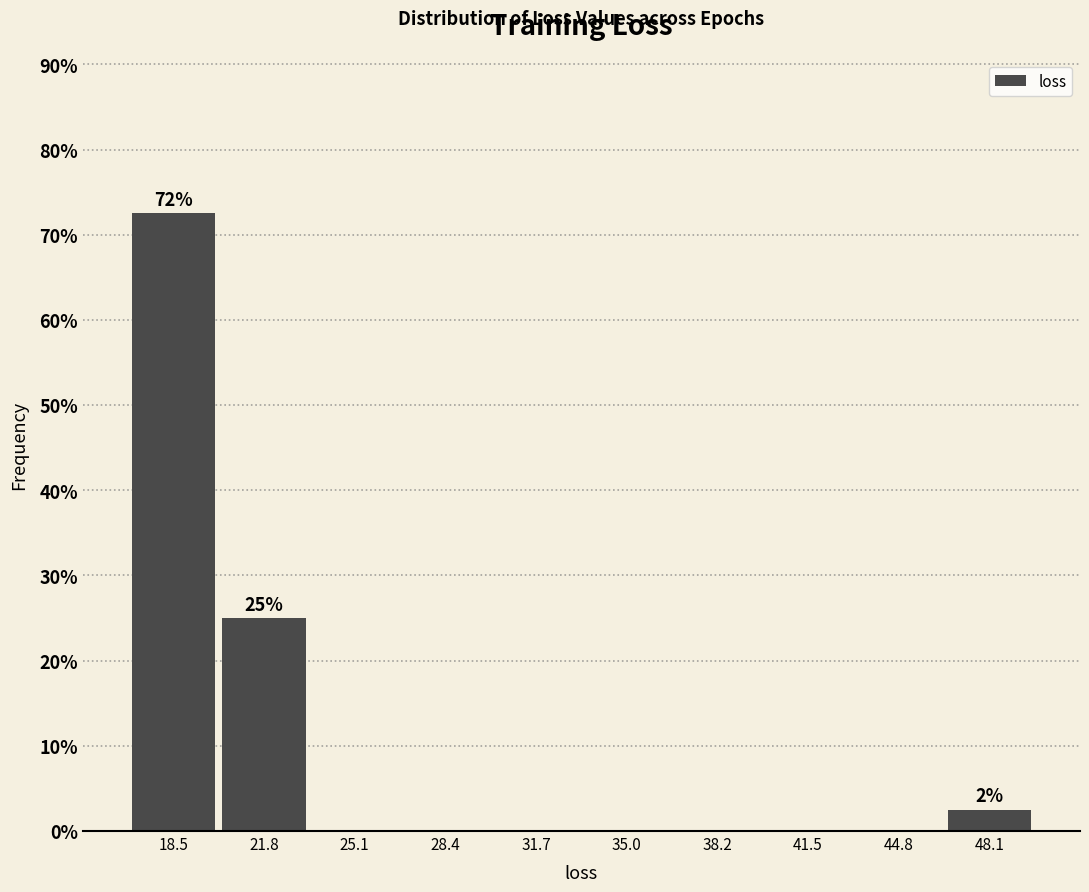

Over which range of the x-axis is the bar tallest?

17.0 to 20.0